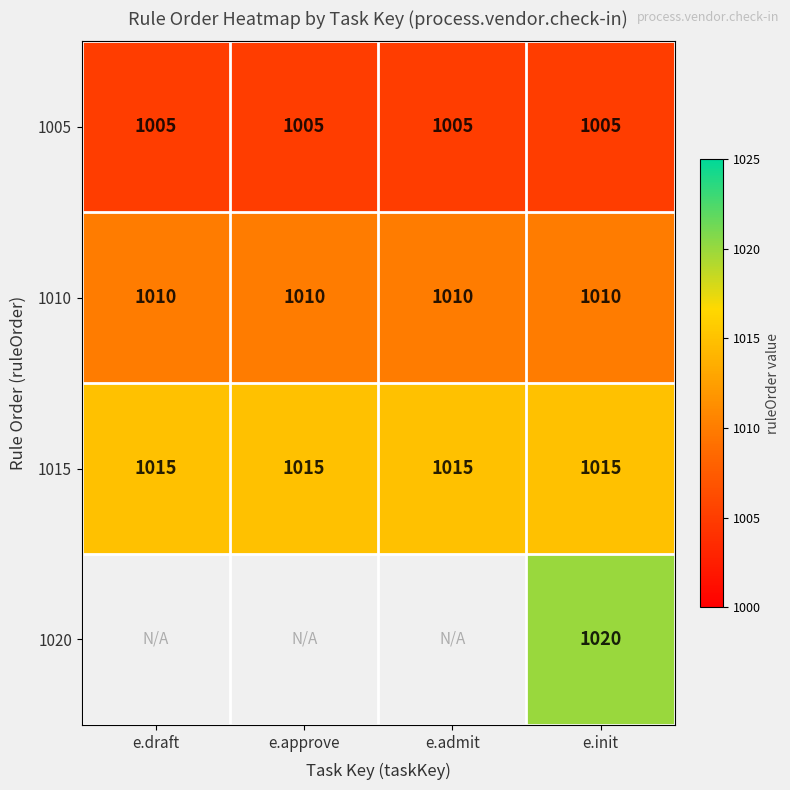

True or false: 1015 has a value of 1015 at e.approve.

True